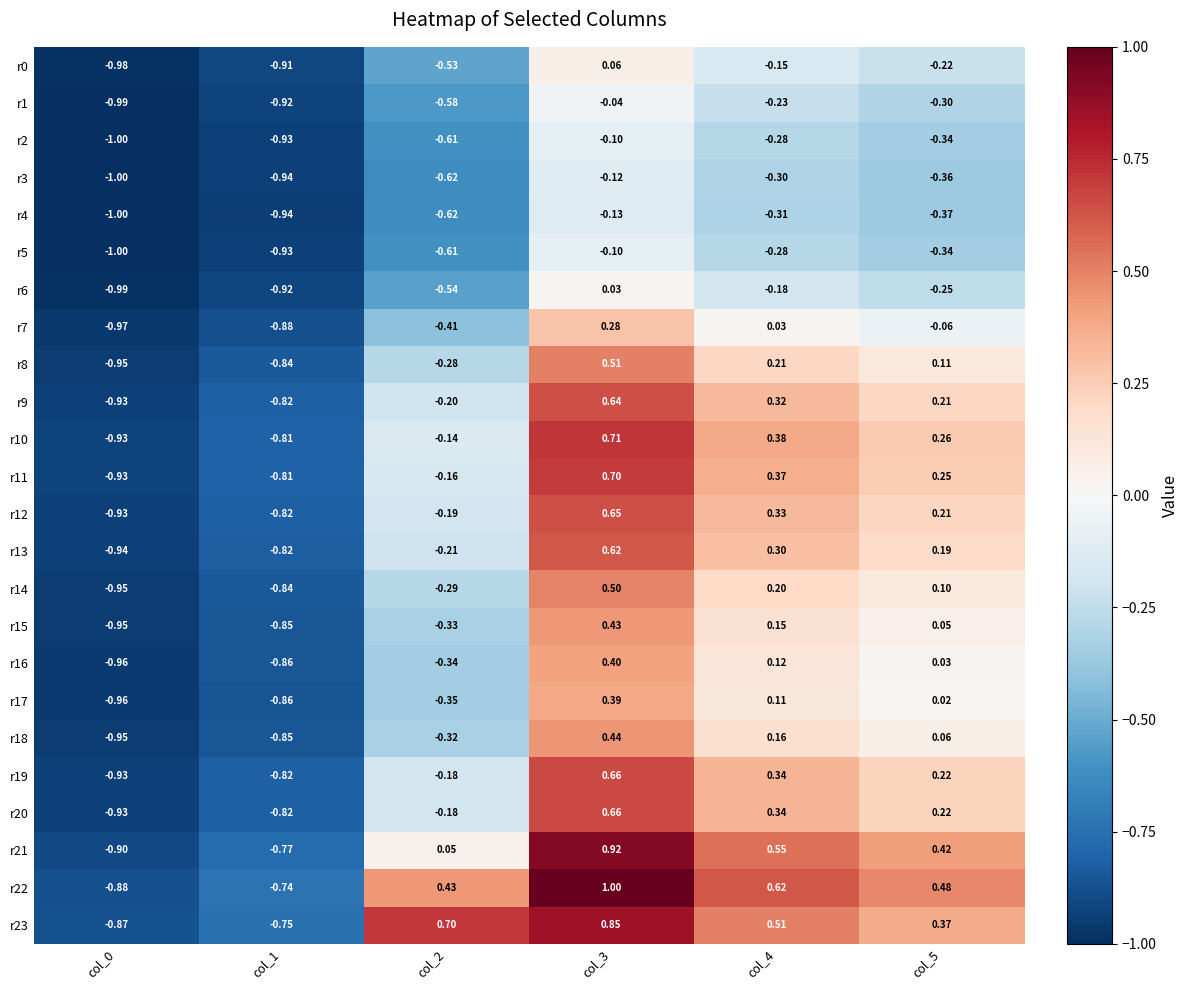

Is the value of r3 at col_2 greater than the value of r23 at col_5?

No